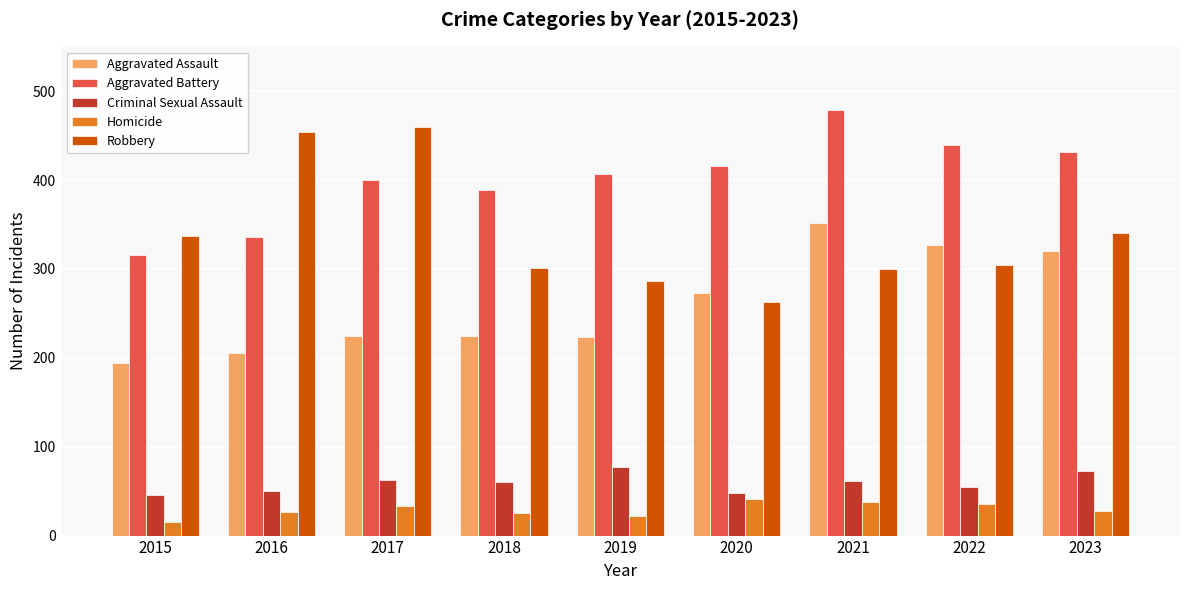

Which series changed the most between 2015 and 2021?

Aggravated Battery